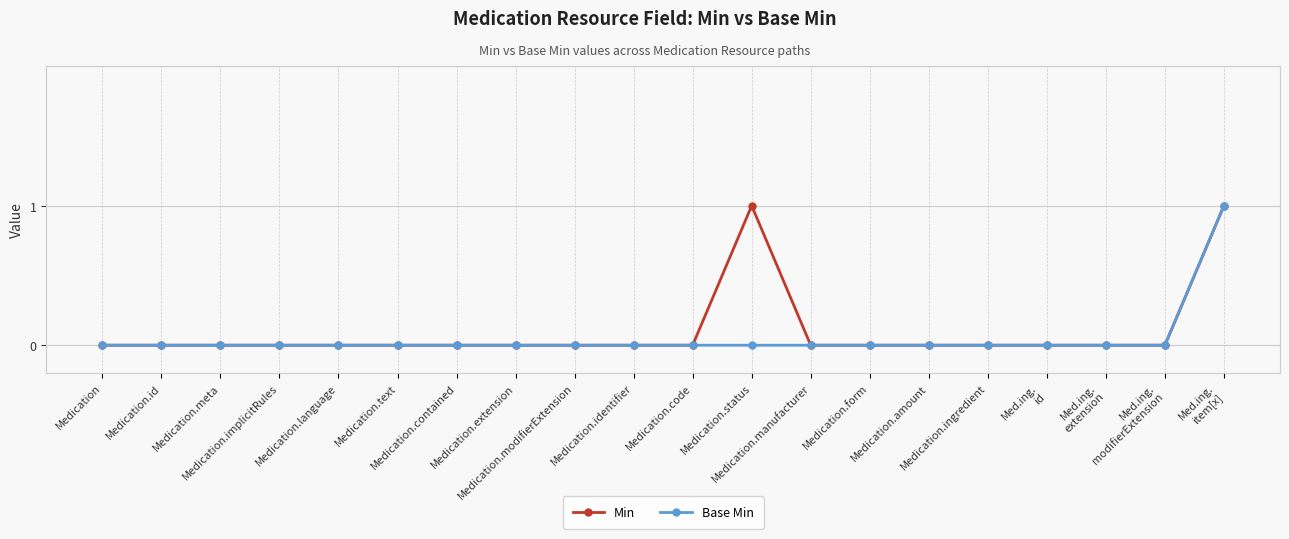

Rank the categories by Base Min value from lowest to highest.

Medication, Medication.id, Medication.meta, Medication.implicitRules, Medication.language, Medication.text, Medication.contained, Medication.extension, Medication.modifierExtension, Medication.identifier, Medication.code, Medication.status, Medication.manufacturer, Medication.form, Medication.amount, Medication.ingredient, Med.ing.
id, Med.ing.
extension, Med.ing.
modifierExtension, Med.ing.
item[x]